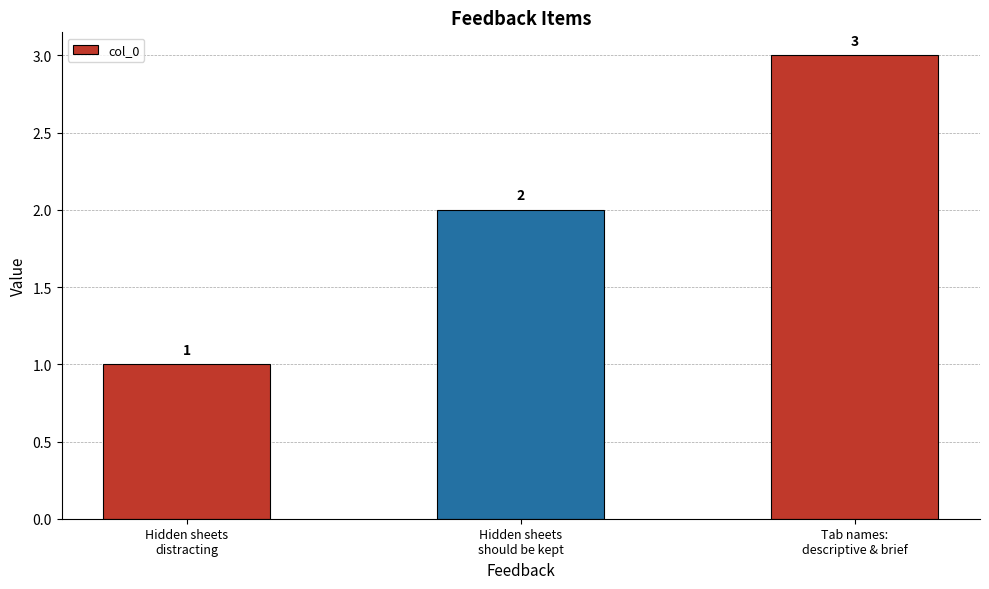

How many distinct data groups are displayed?

1